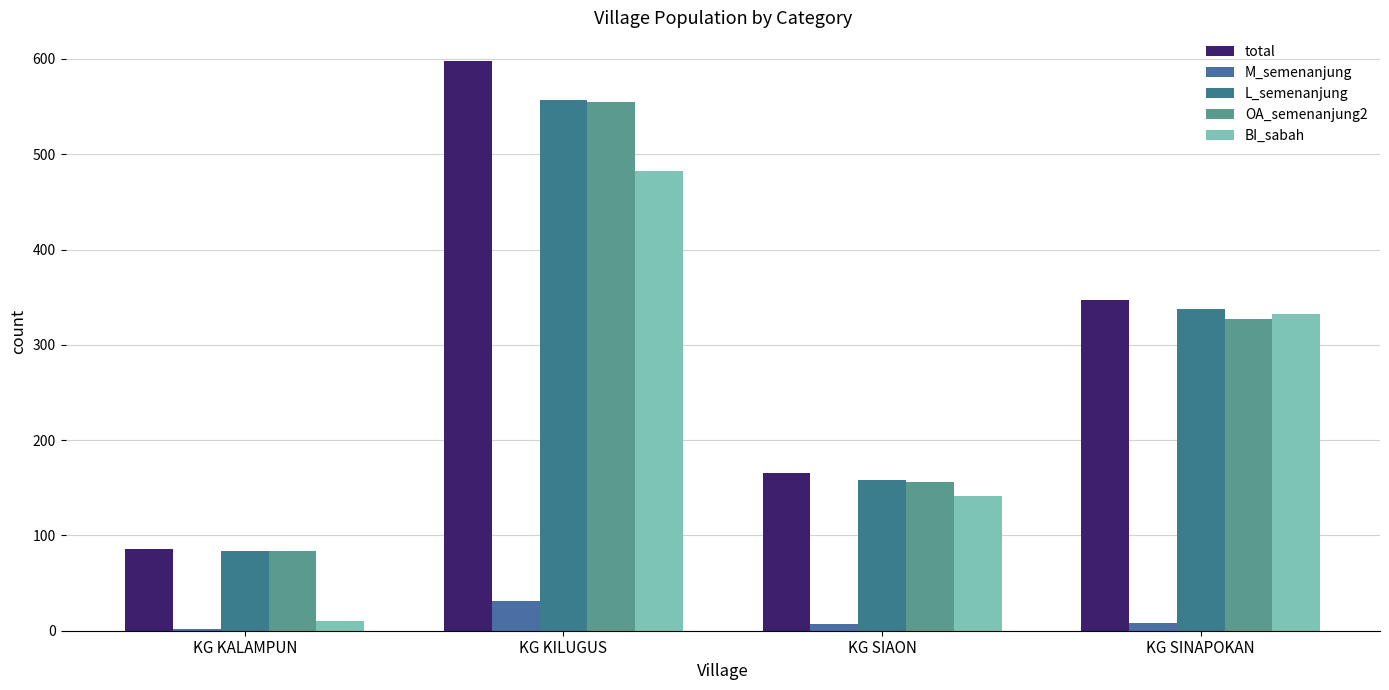

Reading left to right, transcribe all the data shown in this chart.

total: KG KALAMPUN=86	KG KILUGUS=598	KG SIAON=165	KG SINAPOKAN=347
M_semenanjung: KG KALAMPUN=2	KG KILUGUS=31	KG SIAON=7	KG SINAPOKAN=8
L_semenanjung: KG KALAMPUN=84	KG KILUGUS=557	KG SIAON=158	KG SINAPOKAN=338
OA_semenanjung2: KG KALAMPUN=84	KG KILUGUS=555	KG SIAON=156	KG SINAPOKAN=327
BI_sabah: KG KALAMPUN=10	KG KILUGUS=482	KG SIAON=141	KG SINAPOKAN=332